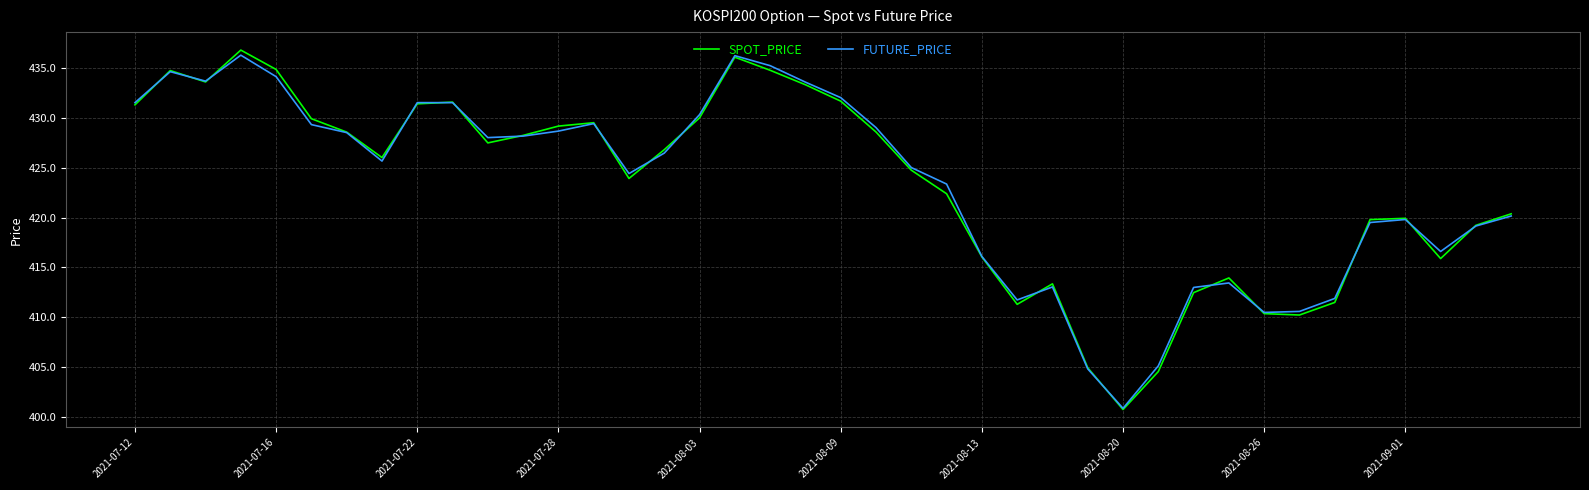

Which series has the largest range (max minus min)?

SPOT_PRICE